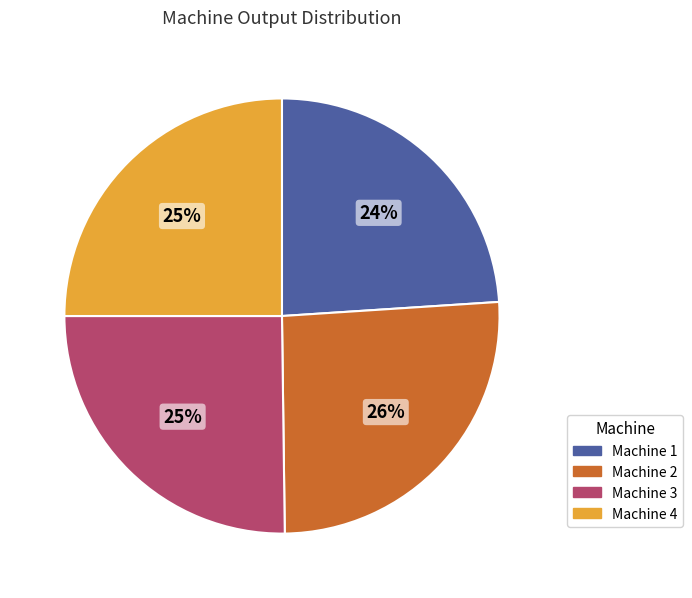

Combined, do Machine 4 and Machine 1 account for over 50%?

No